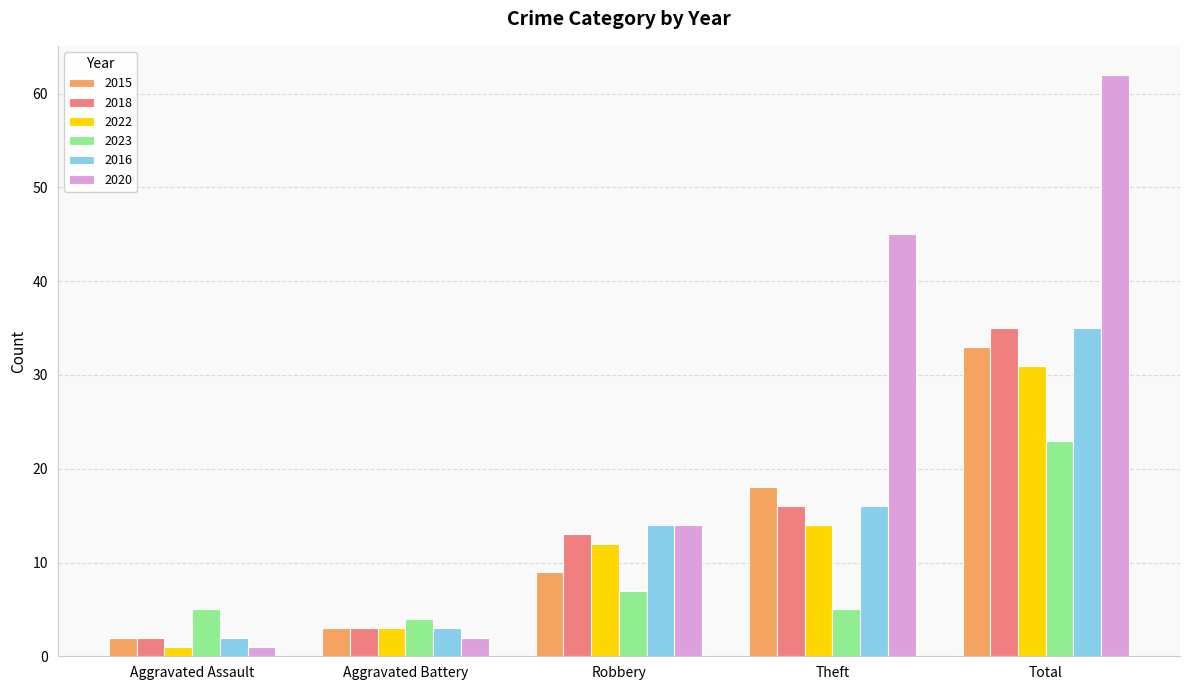

What is the sum of the 2016 values at Theft and Aggravated Battery?

19